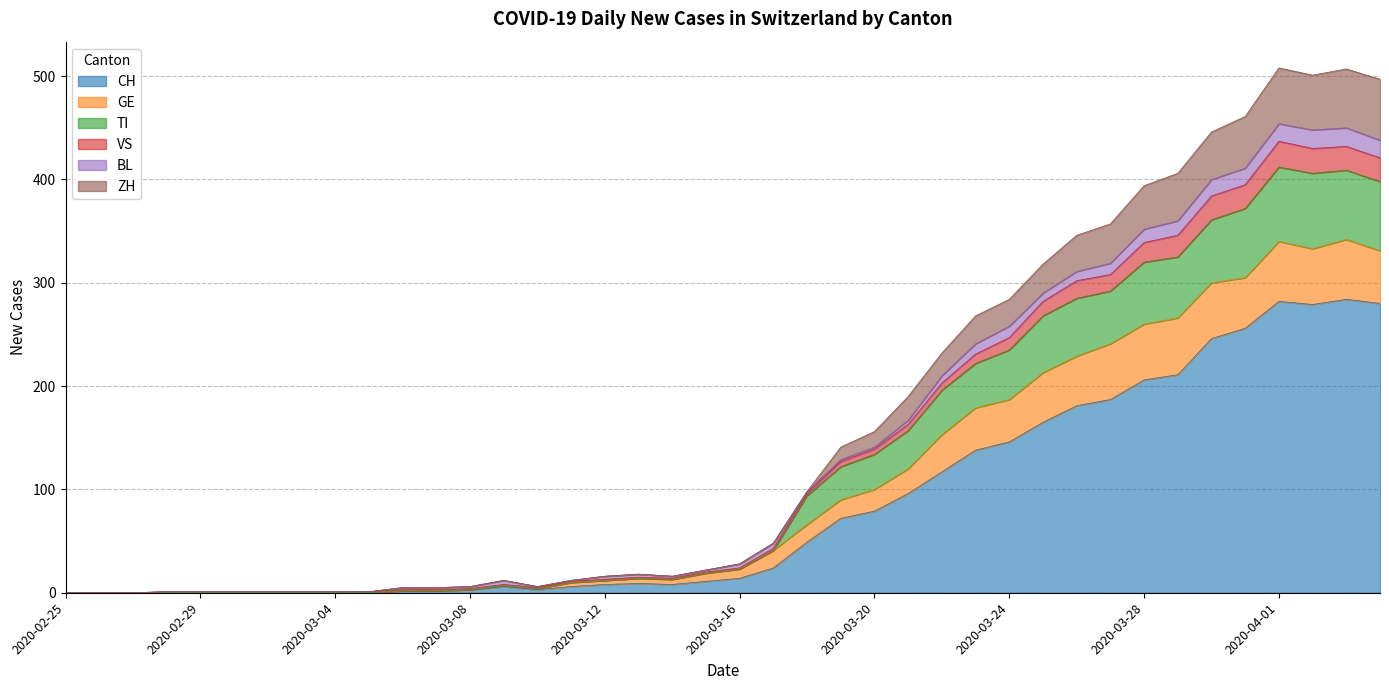

Count the number of categories in the chart.

40